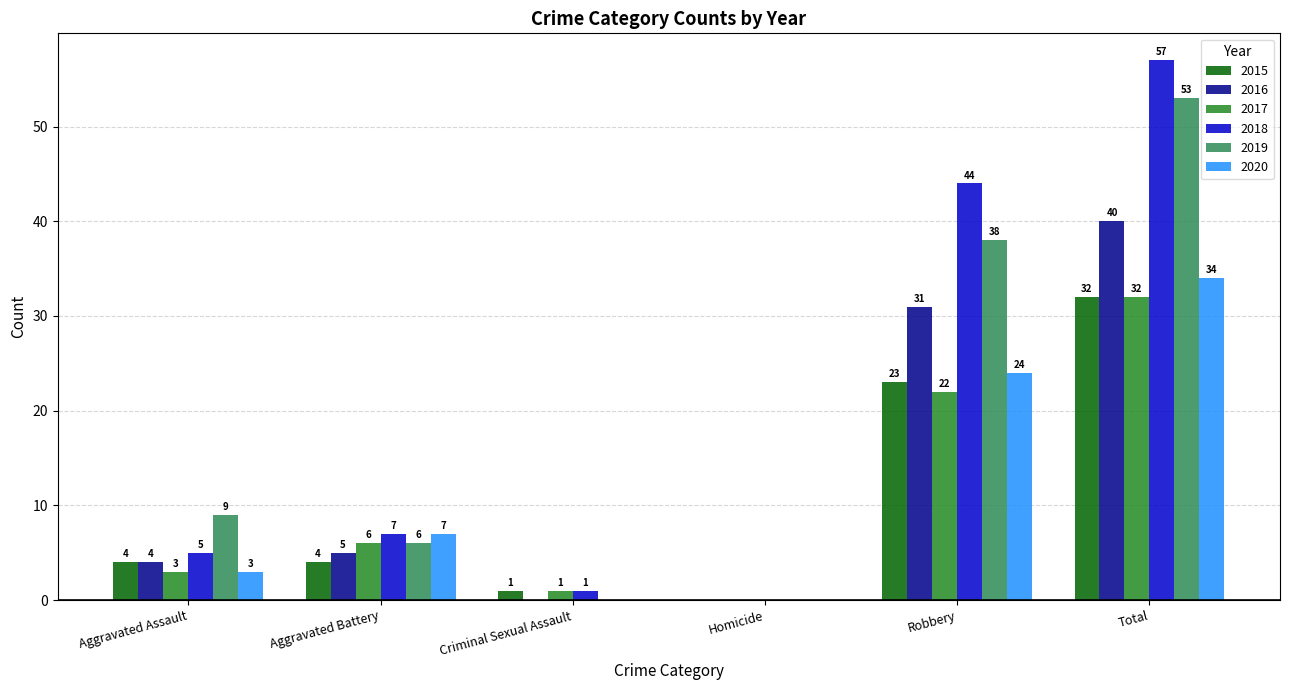

At which category is the sum across all series the highest?

Total